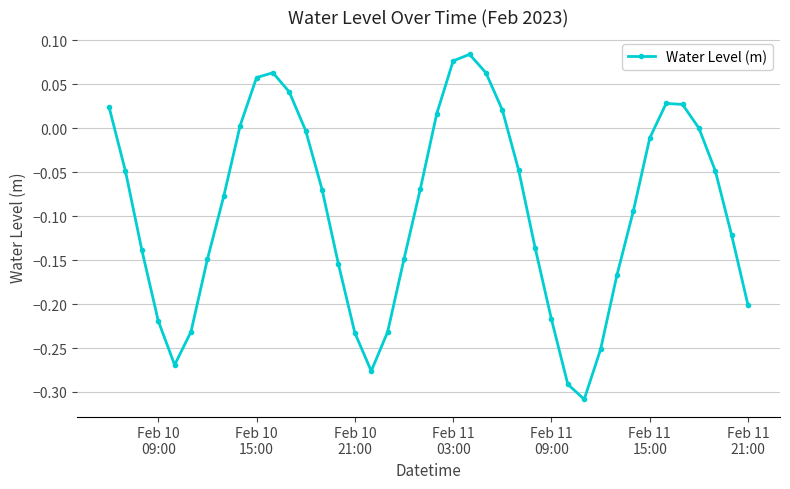

How many interior local peaks (higher than both neighbors) does the data have?

3